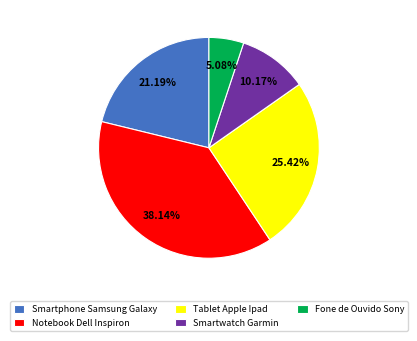

Rank the categories by value from highest to lowest.

Notebook Dell Inspiron, Tablet Apple Ipad, Smartphone Samsung Galaxy, Smartwatch Garmin, Fone de Ouvido Sony